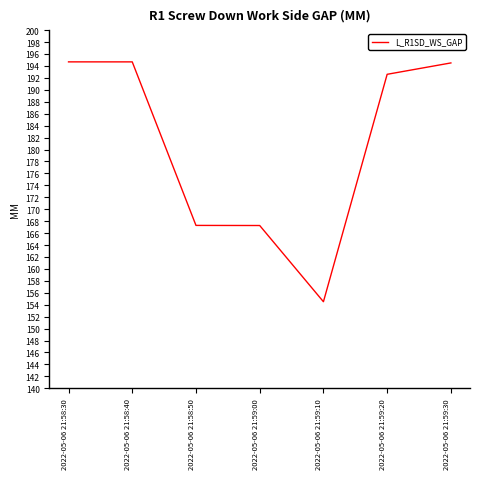

What is the average value?

180.8